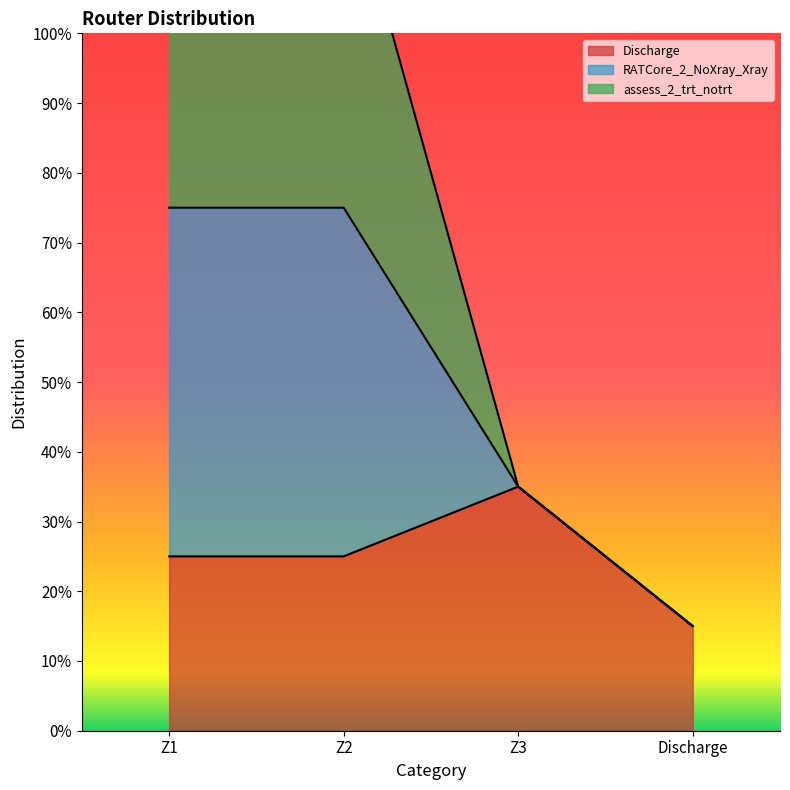

In Discharge, how many points are higher than both neighbors (excluding endpoints)?

1